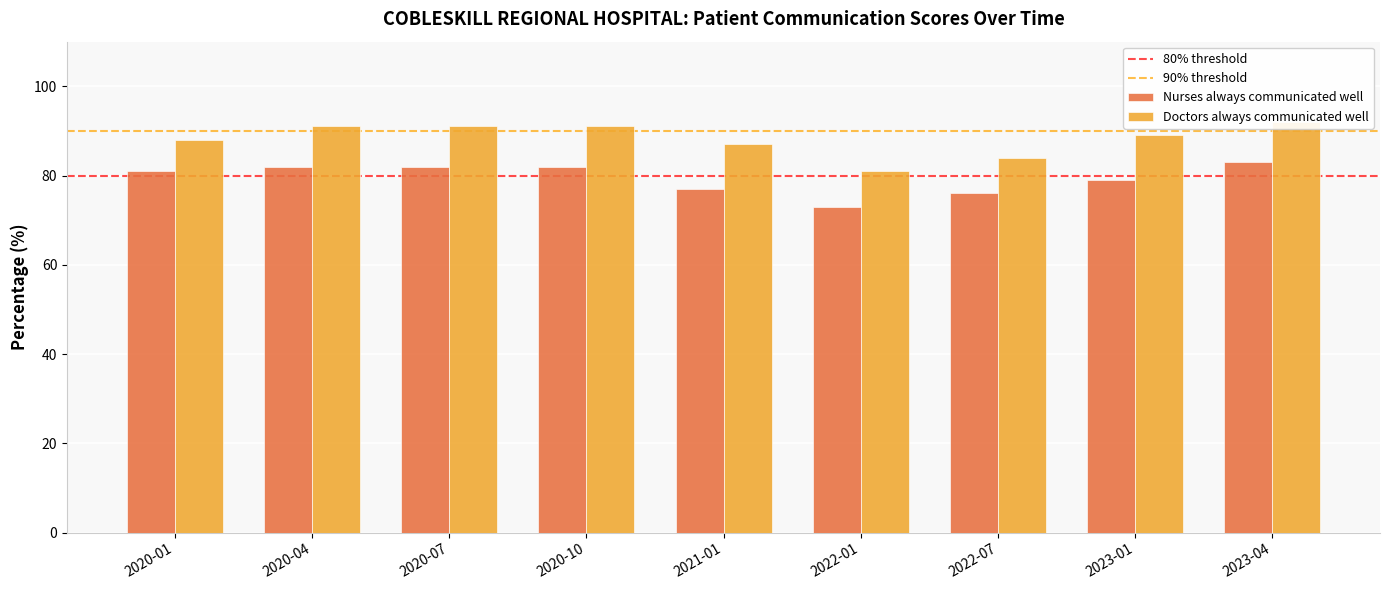

True or false: Nurses always communicated well has a value of 73 at 2022-01.

True